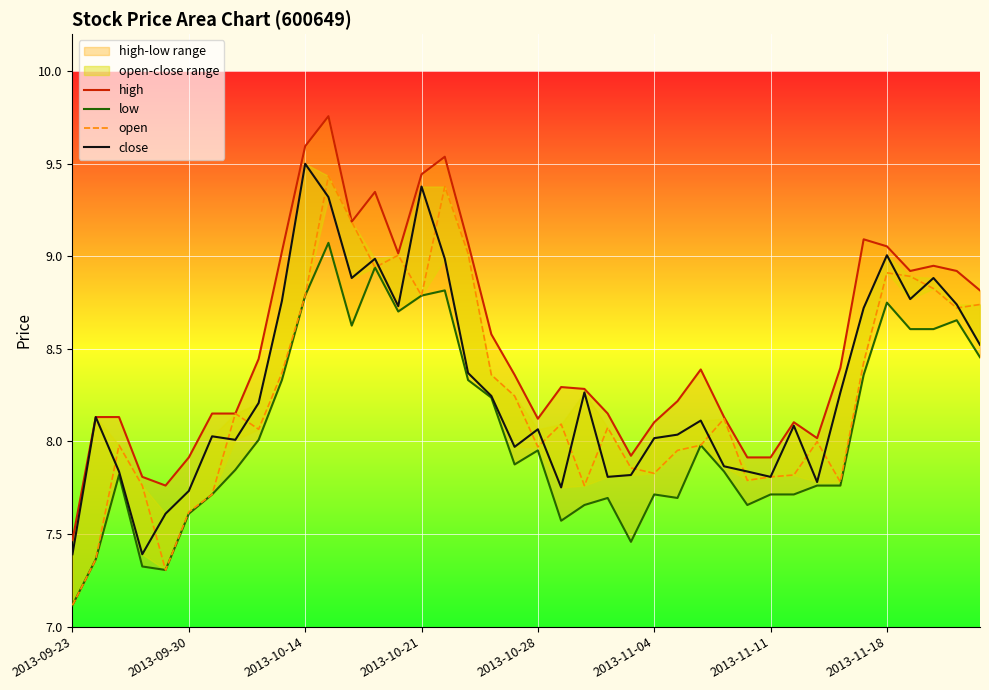

Which series has the largest total across all categories?

high